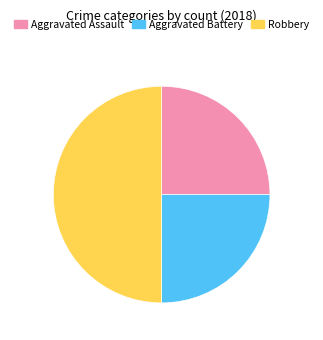

What is the ratio of the value at Aggravated Battery to the value at Aggravated Assault?

1.0